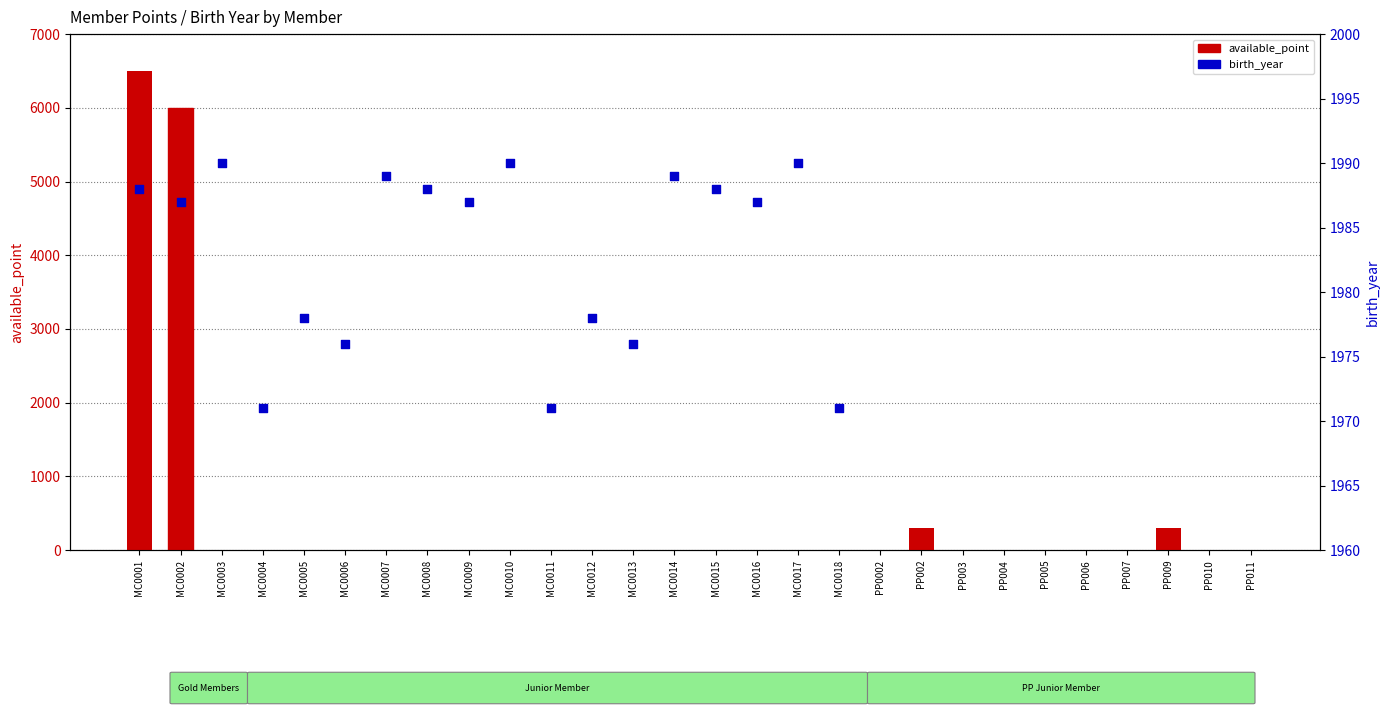

Is the value of birth_year at PP011 greater than the value of available_point at MC0011?

No